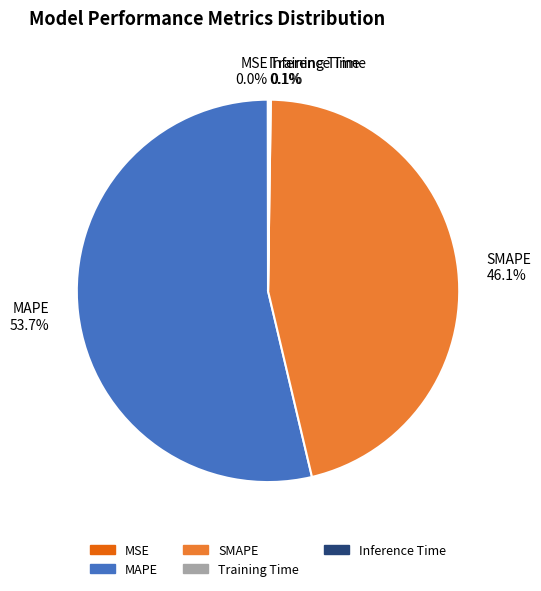

What is the majority slice?

MAPE